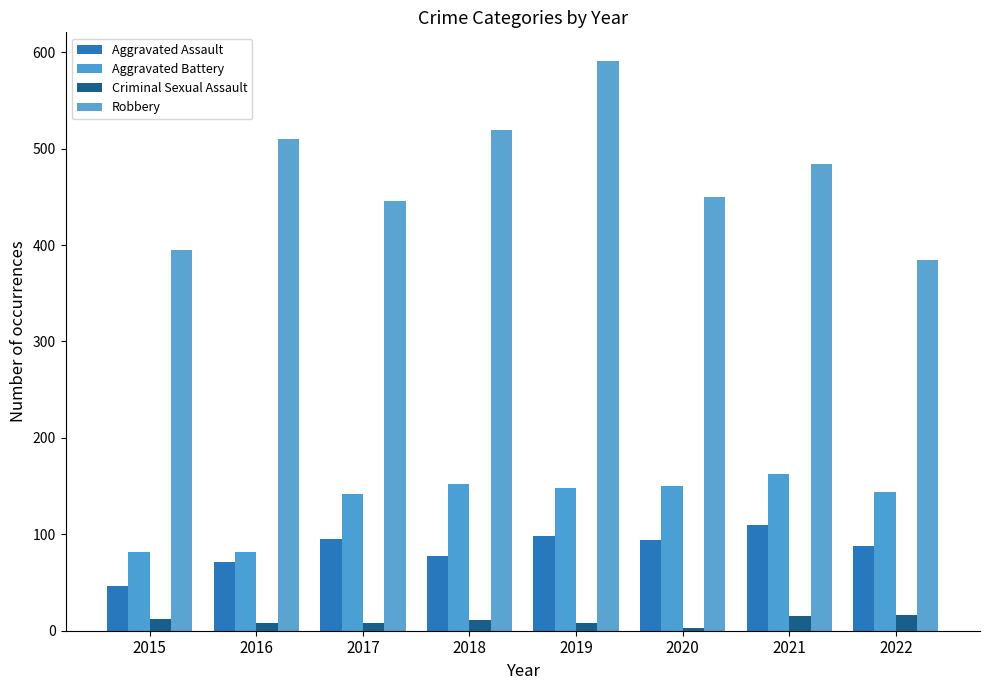

Which series has the widest spread of values?

Robbery